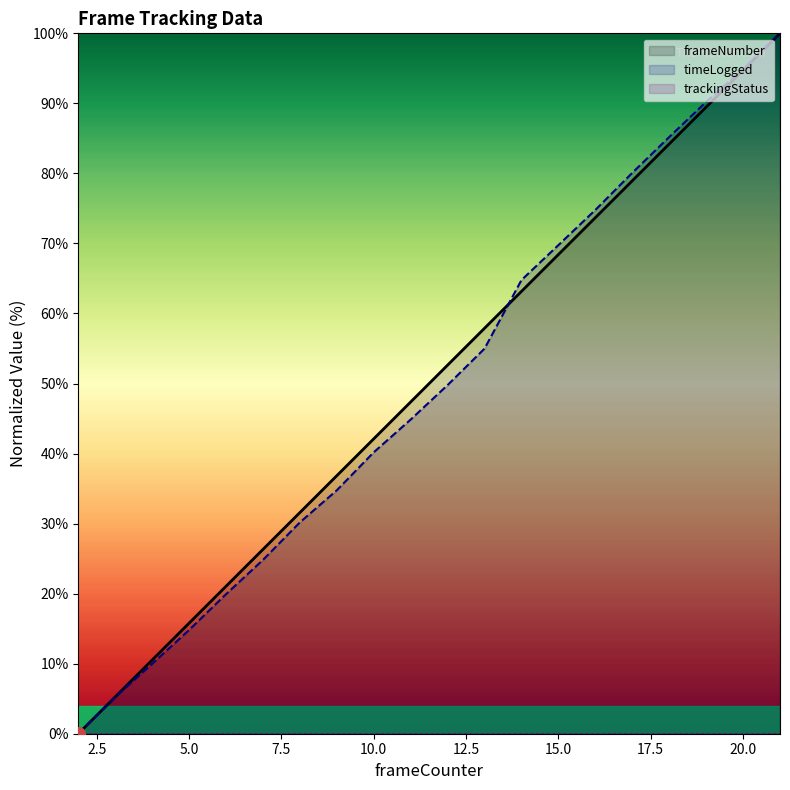

How many positive values are there?

19